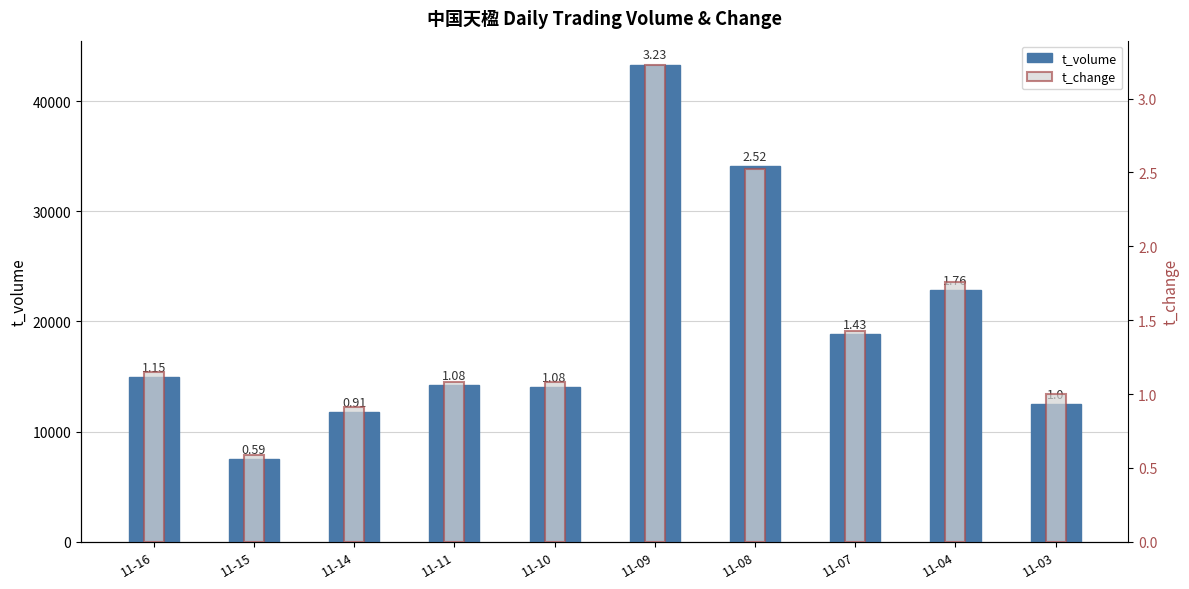

True or false: t_volume has a value of 11758.0 at 11-14.

True